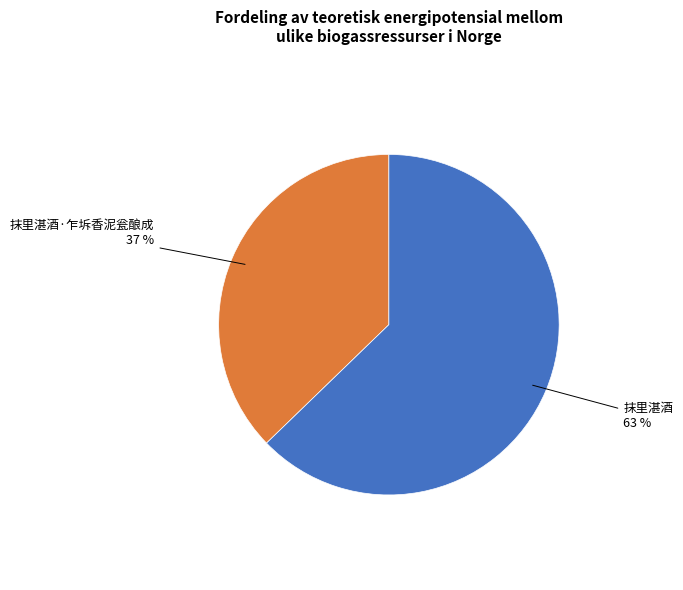

To the nearest percent, what is the difference between the largest and smallest slice percentages?

26%